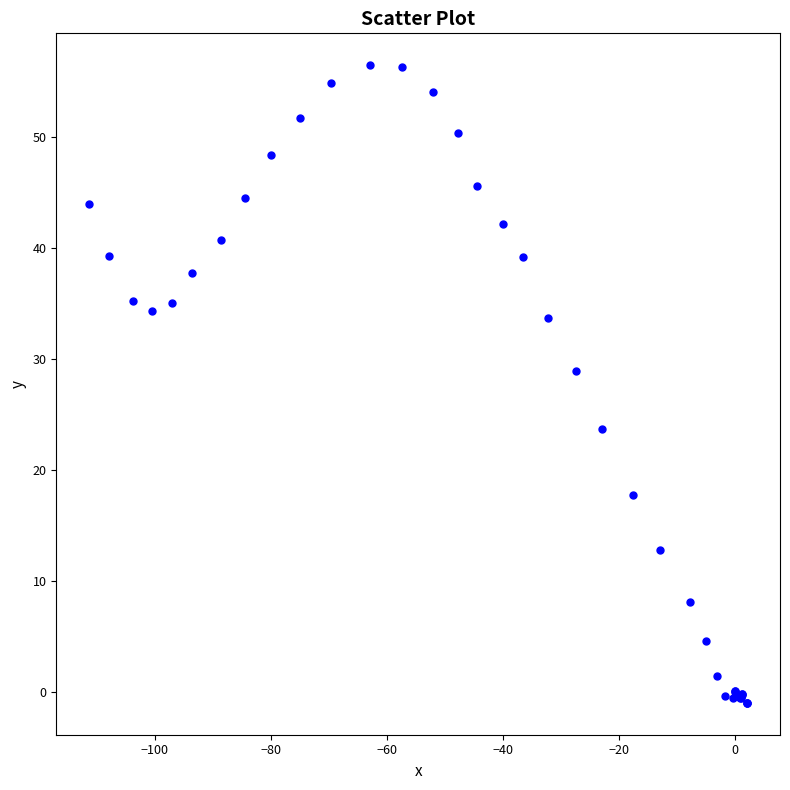

What Y value in the scatter plot is closest to 27?

28.9